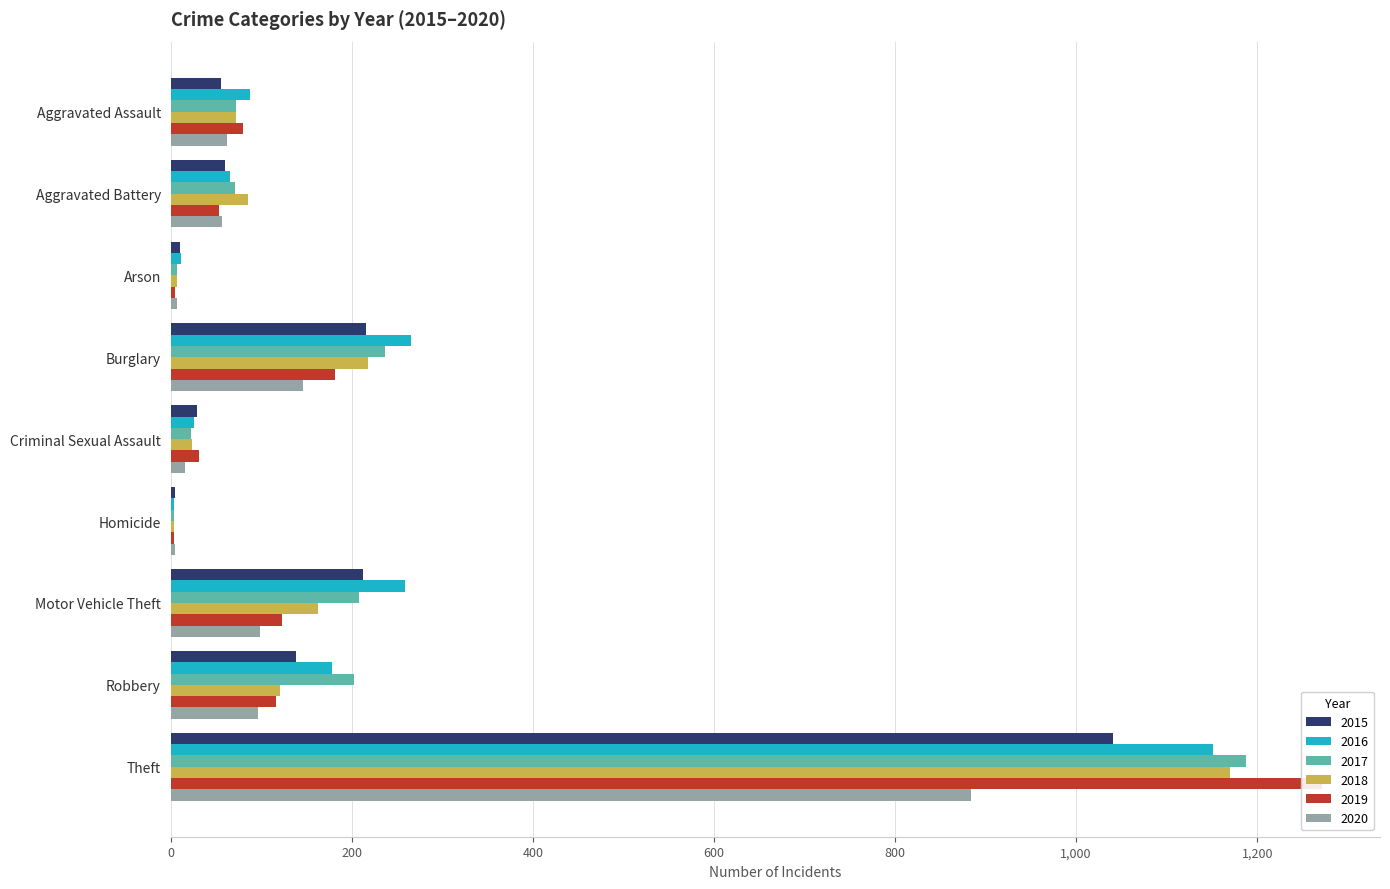

What are all the series names shown in the legend?

2015, 2016, 2017, 2018, 2019, 2020